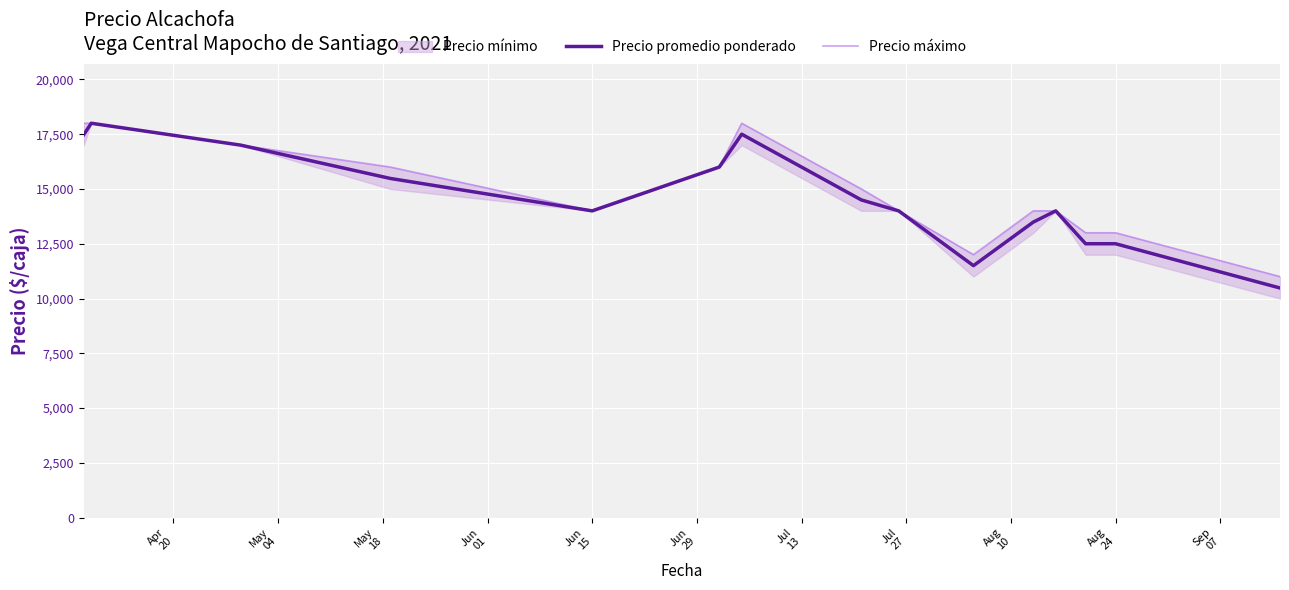

How many interior local peaks does the Precio máximo series have?

1